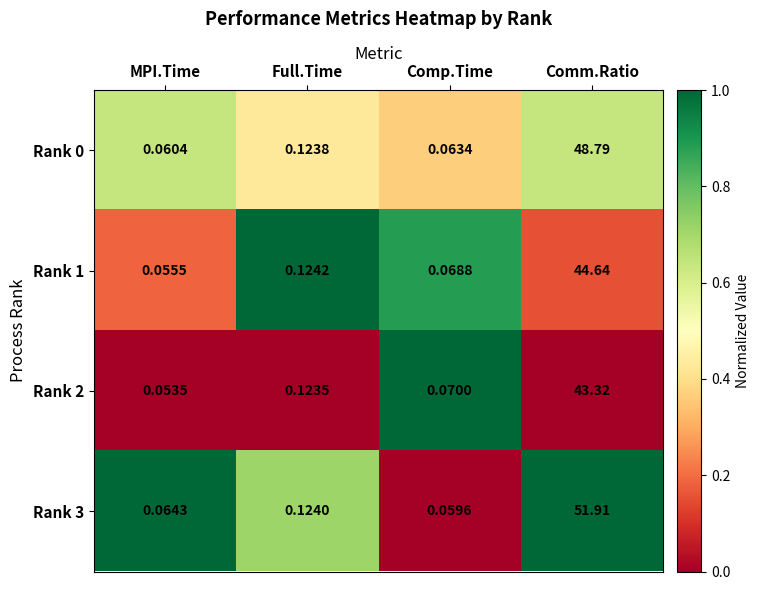

At which category is the sum across all series the highest?

Comm.Ratio